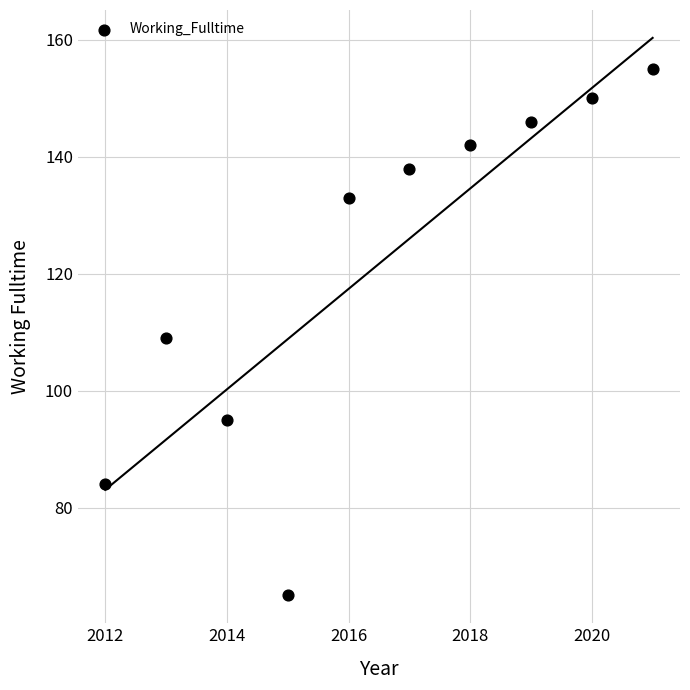

What is the average X value?

2016